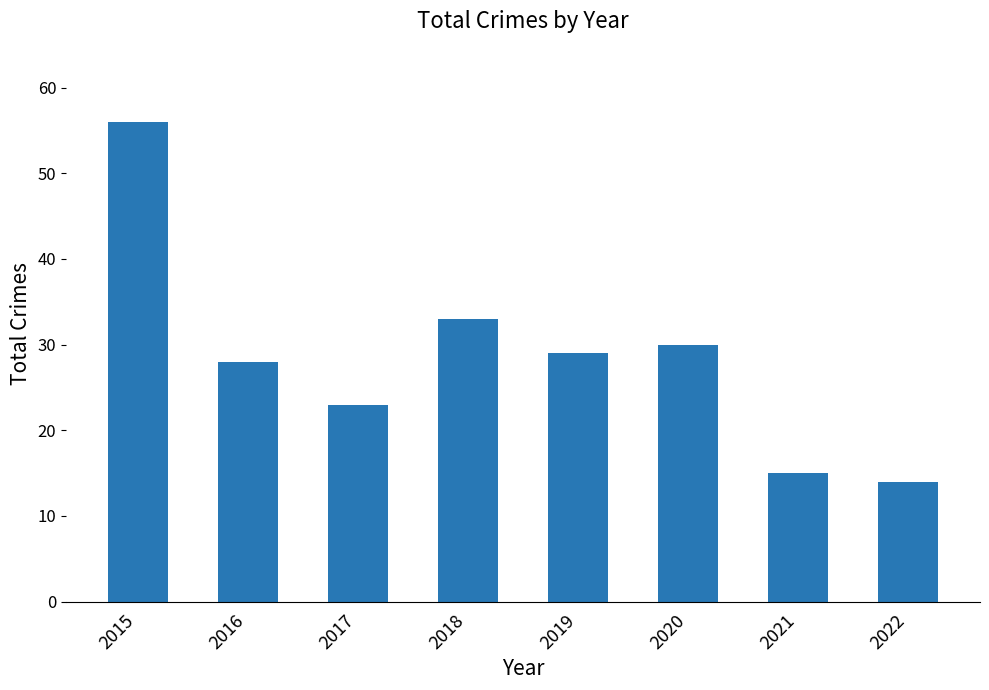

Reading right to left, extract all data points from this chart.

2022=14	2021=15	2020=30	2019=29	2018=33	2017=23	2016=28	2015=56